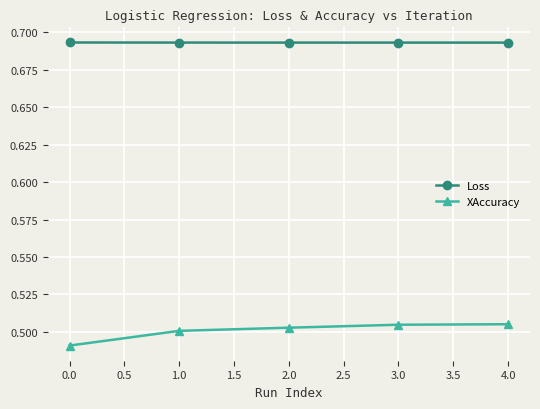

The XAccuracy series shows 0.2 at 0.0. True or false?

False